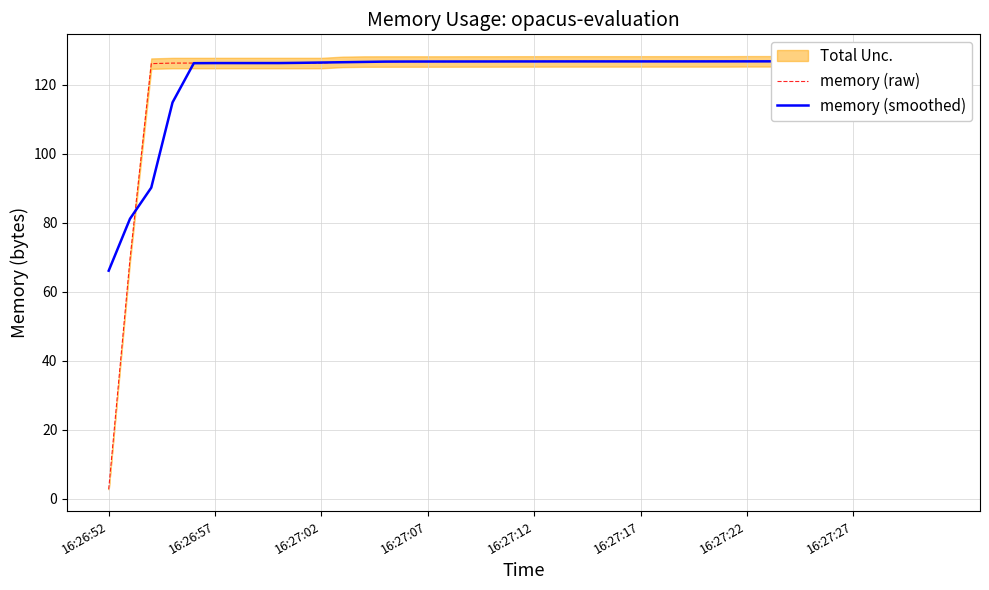

Does the chart display data point markers on the line(s)?

No